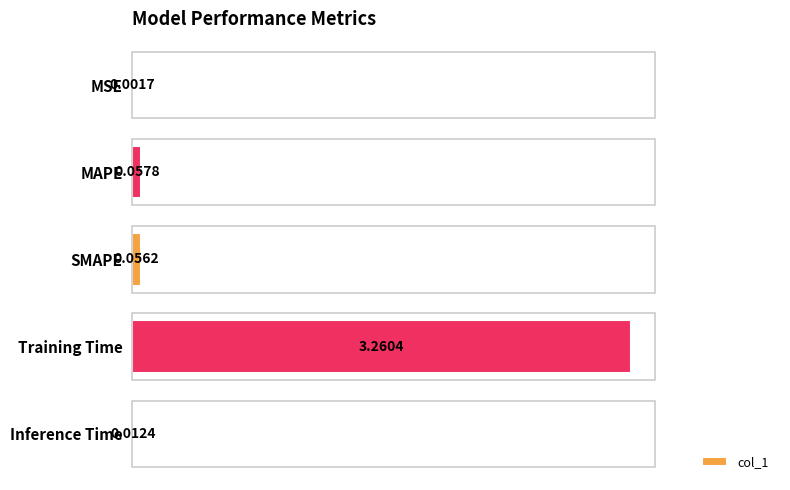

At which category does the chart reach its peak across all series?

Training Time